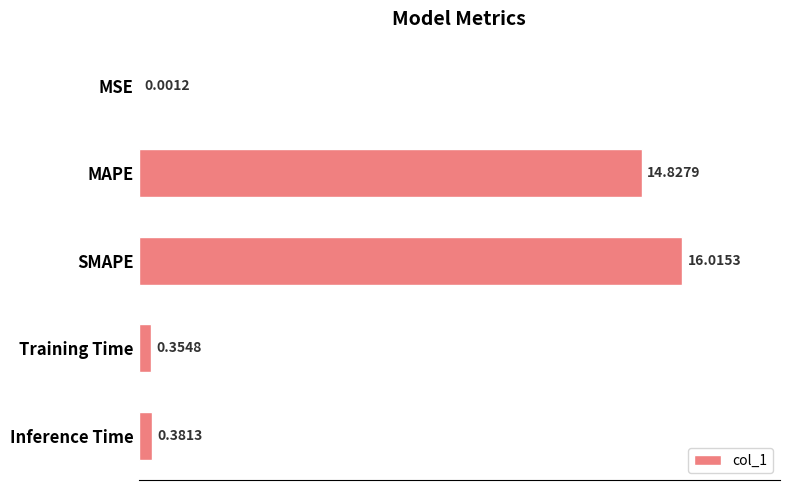

Which category has the highest value across all series?

SMAPE